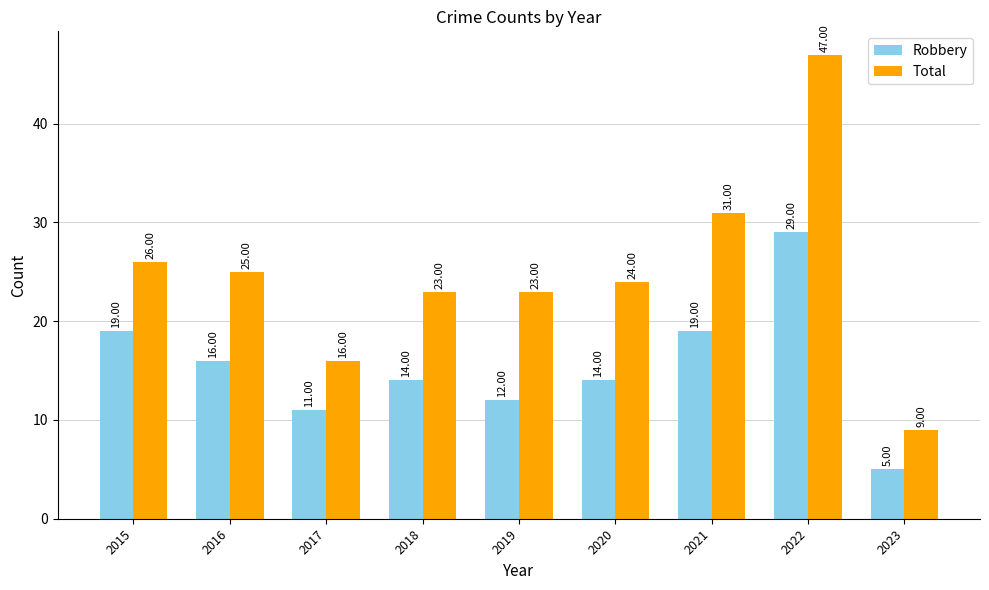

At which category is the sum across all series the highest?

2022